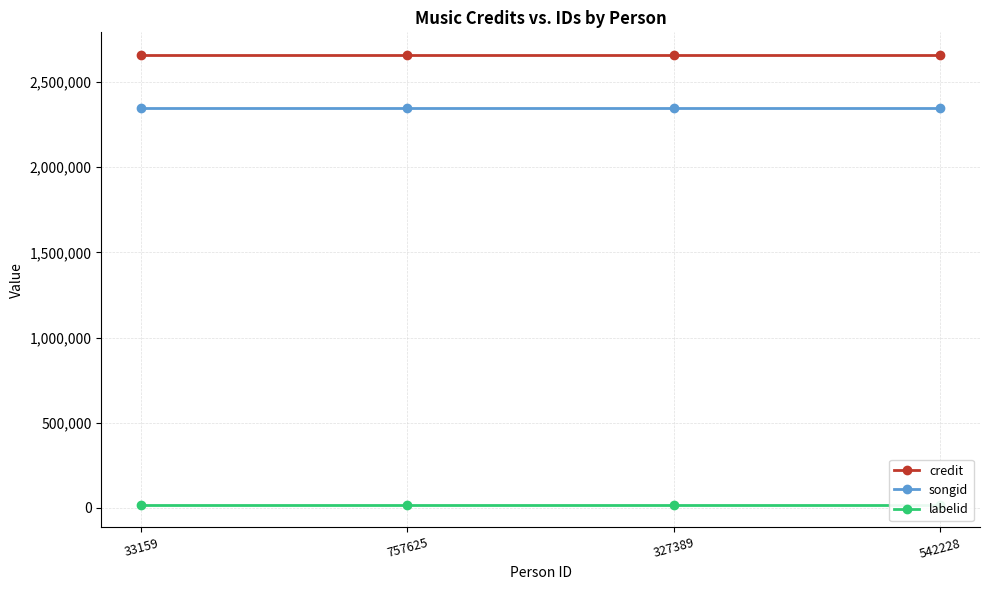

Which category has the highest value in the credit series?

33159